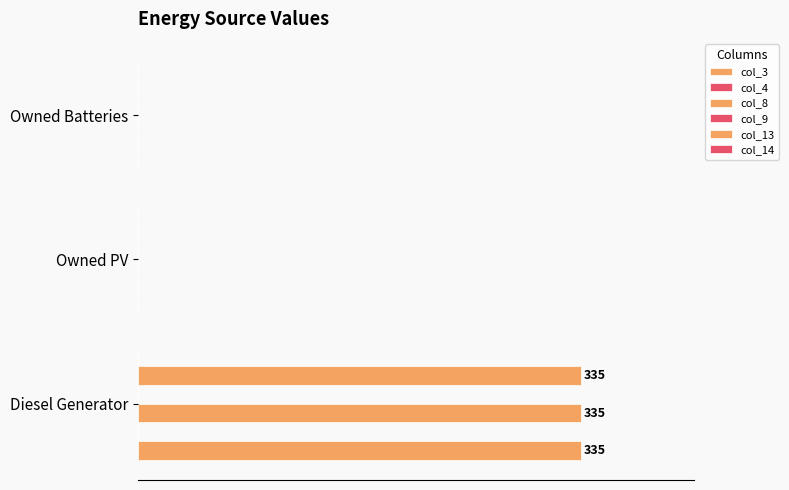

What are all the series names shown in the legend?

col_3, col_4, col_8, col_9, col_13, col_14